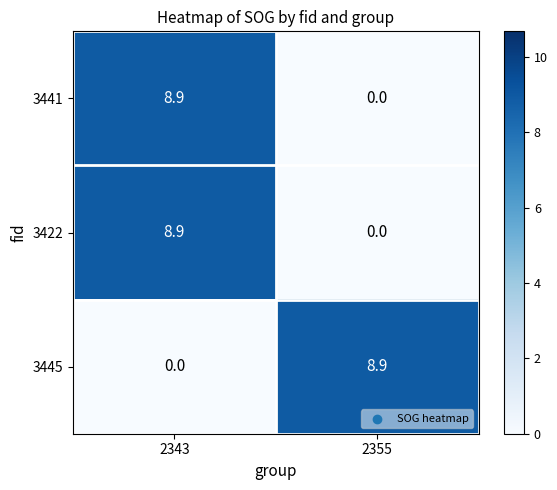

List the labels in order of 3445 value, largest first.

2355, 2343